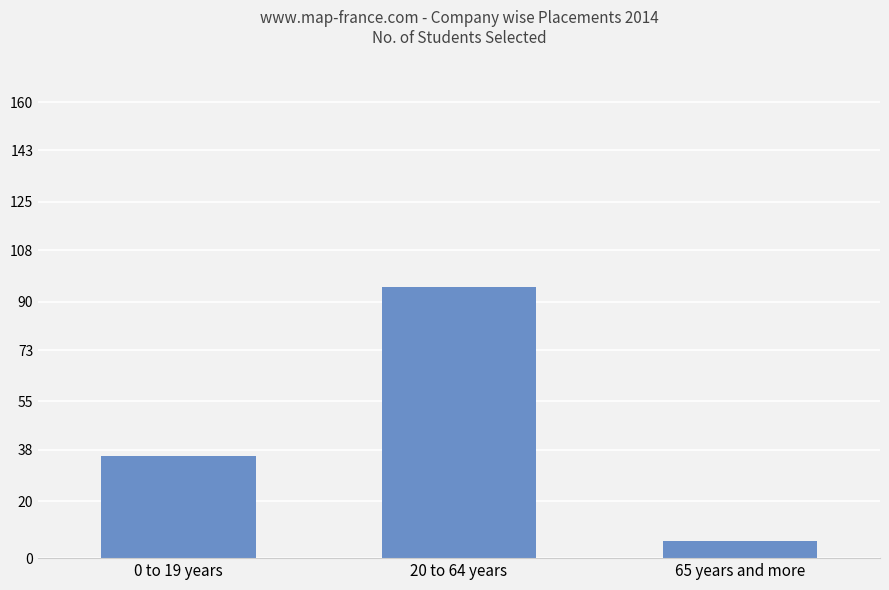

What is the change in value from 20 to 64 years to 65 years and more?

-89